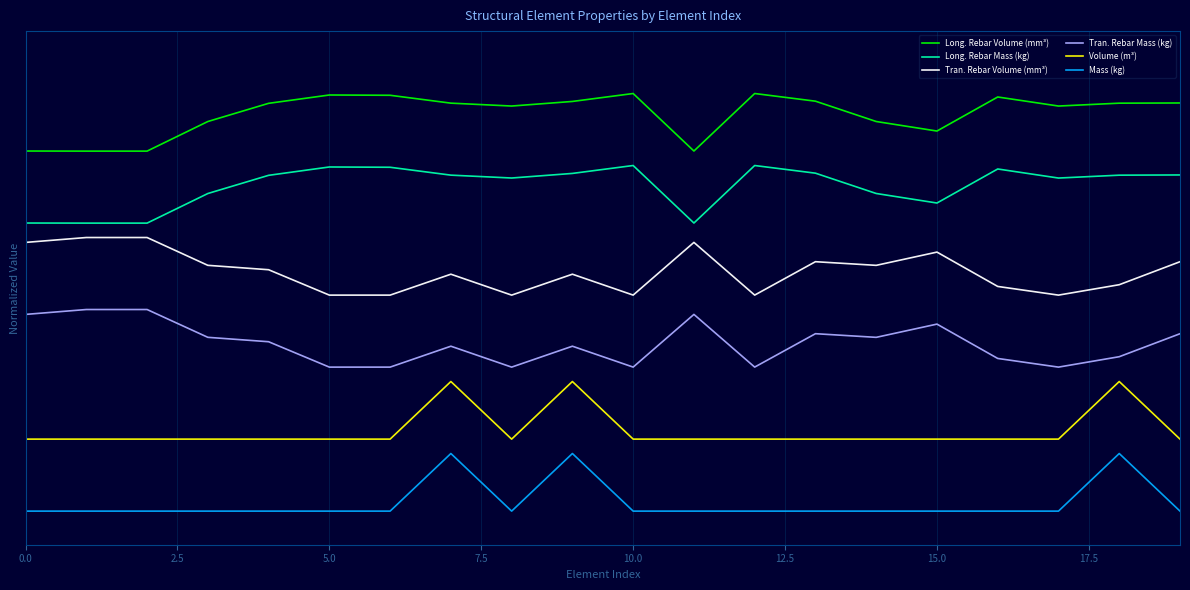

What is the average value of the Mass (kg) series?

0.7